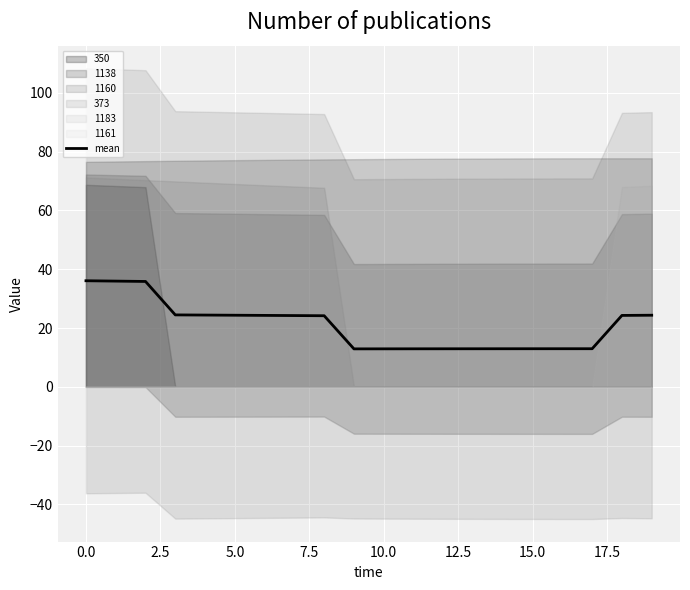

What is the maximum value shown in the chart?

36.1